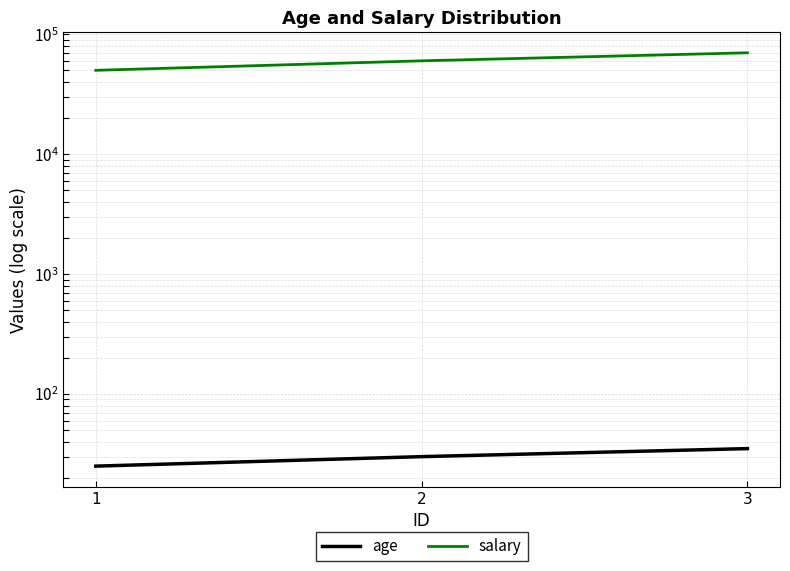

Which series has the widest spread of values?

salary